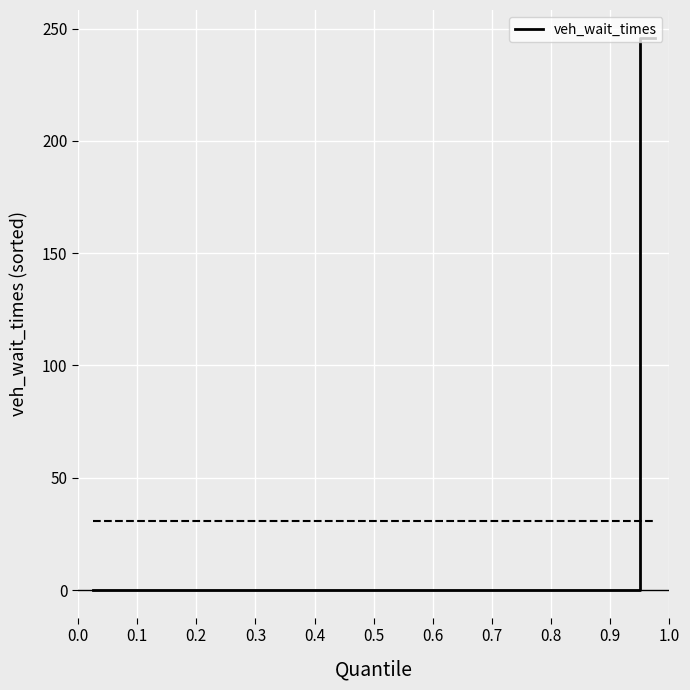

Does the chart display data point markers on the line(s)?

No